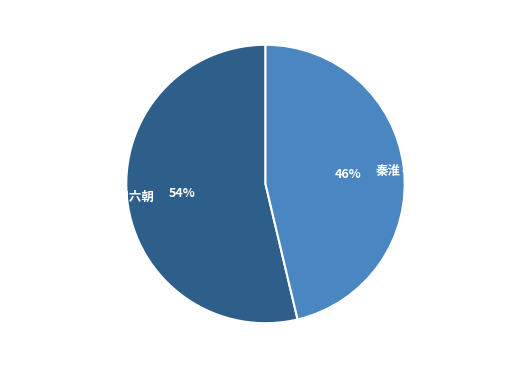

Approximately how many times larger is the value at 跋钟山赋·往在秦淮问六朝 compared to 秦淮·往在秦淮问六朝?

1.2